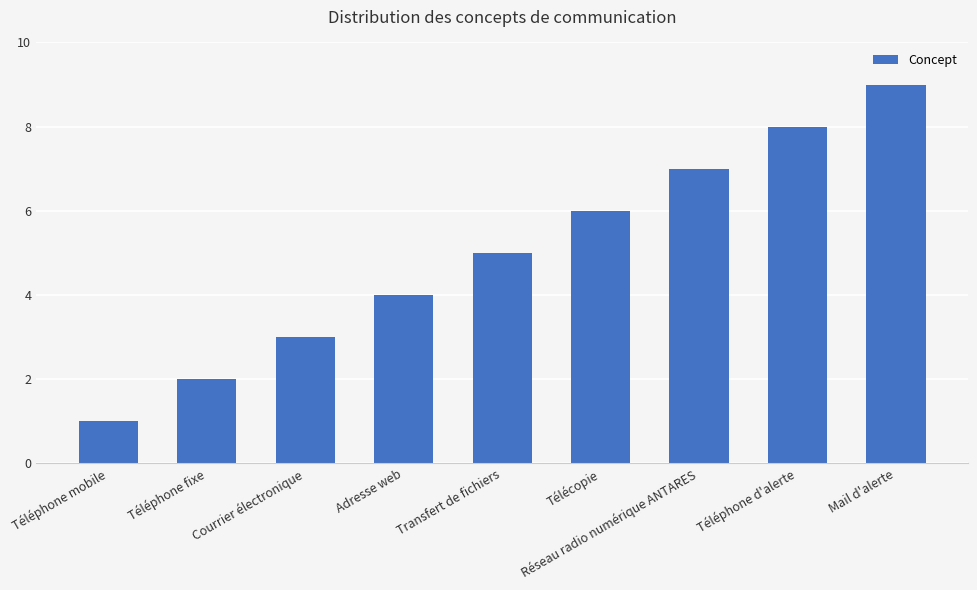

Reading left to right, list all the values displayed in this chart.

Téléphone mobile=1	Téléphone fixe=2	Courrier électronique=3	Adresse web=4	Transfert de fichiers=5	Télécopie=6	Réseau radio numérique ANTARES=7	Téléphone d'alerte=8	Mail d'alerte=9